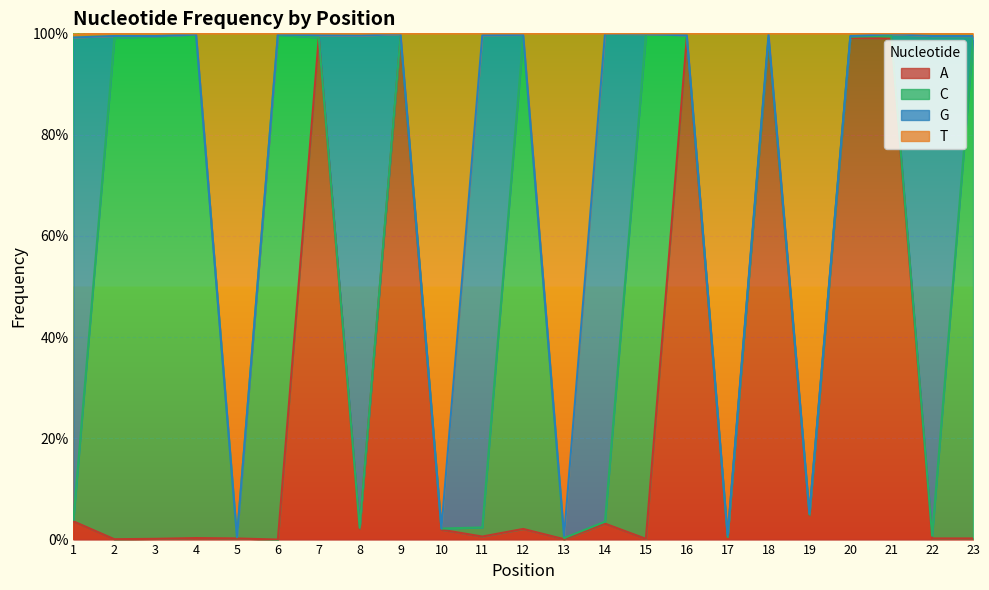

Which category has the lowest value in the T series?

5